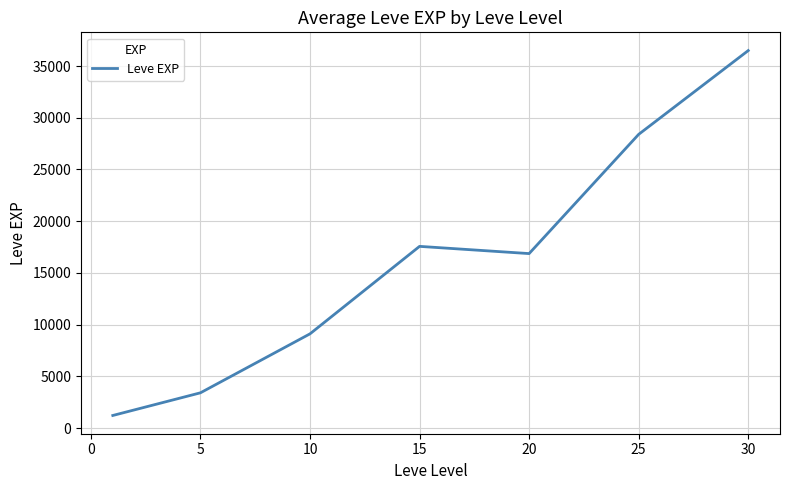

What is the difference between the maximum and minimum values?

35279.2